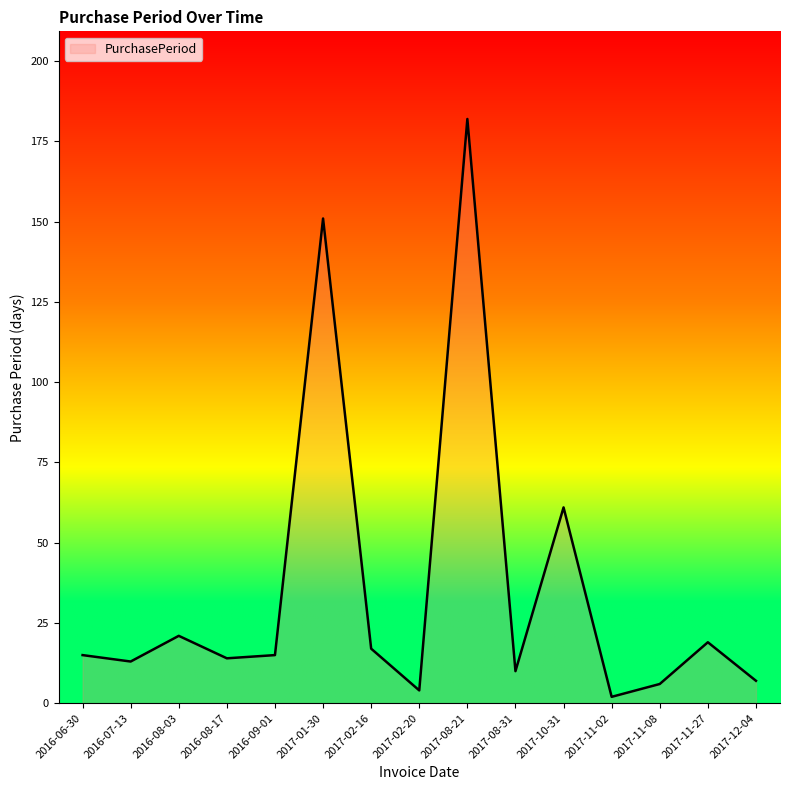

Read the value at 2017-11-27.

19